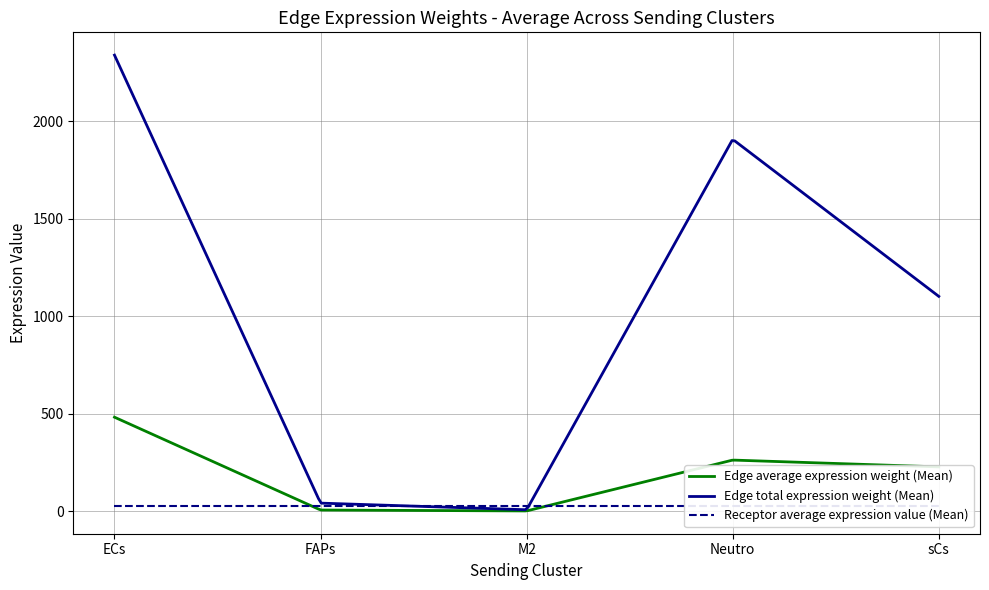

True or false: Edge total expression weight and Edge average expression weight intersect in this chart.

False